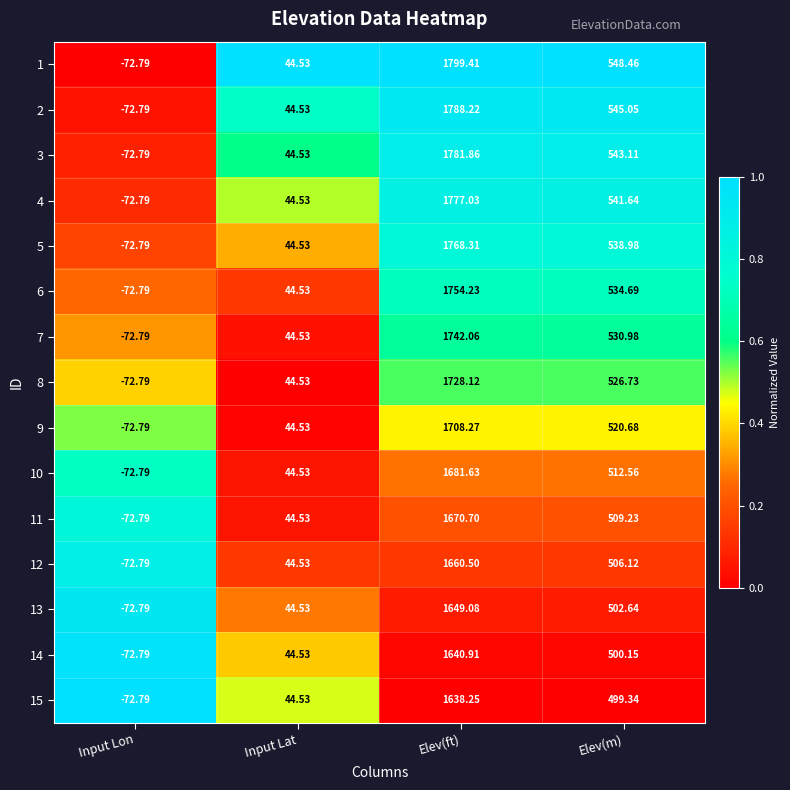

Which series has the largest range (max minus min)?

1